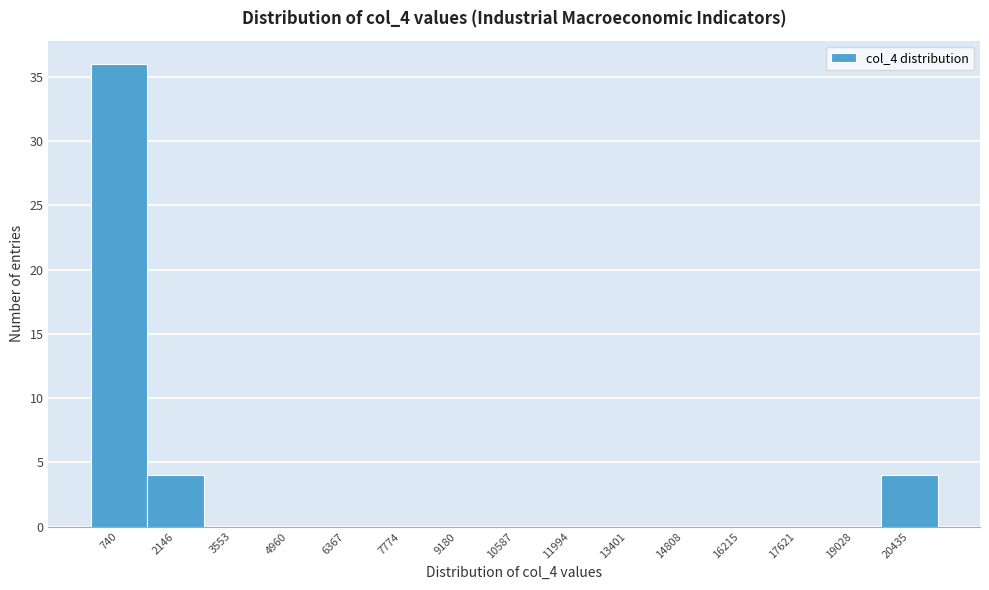

Over which range of the x-axis is the bar tallest?

0 to 1400